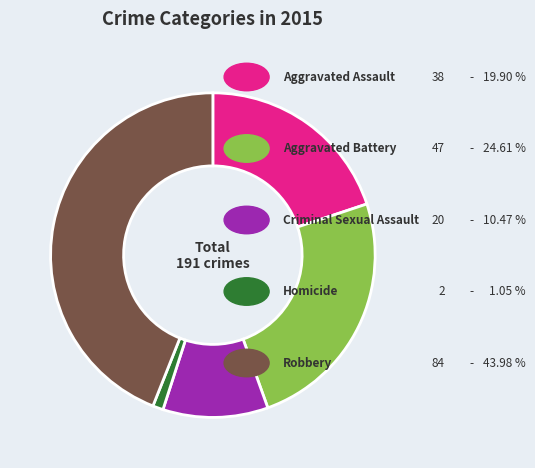

Is there any slice that represents more than half of the pie?

No